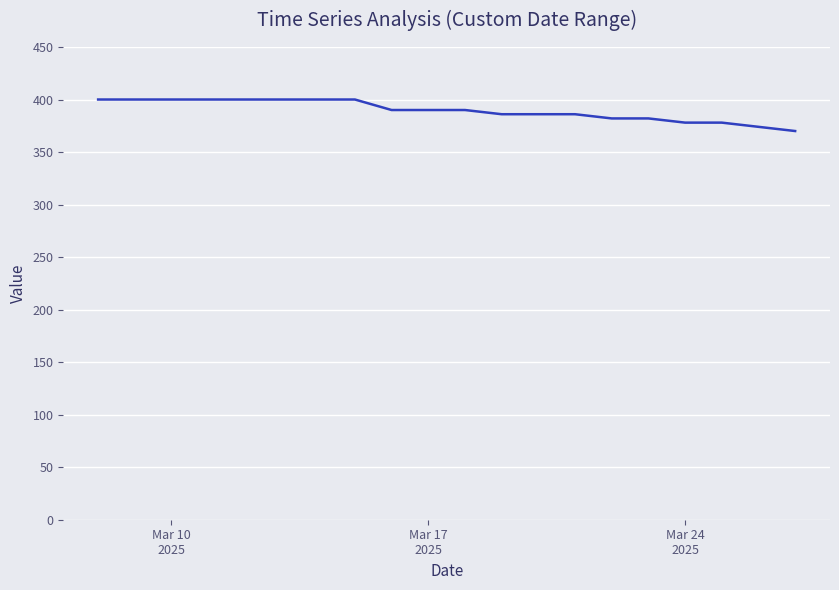

What is the greatest value displayed?

400